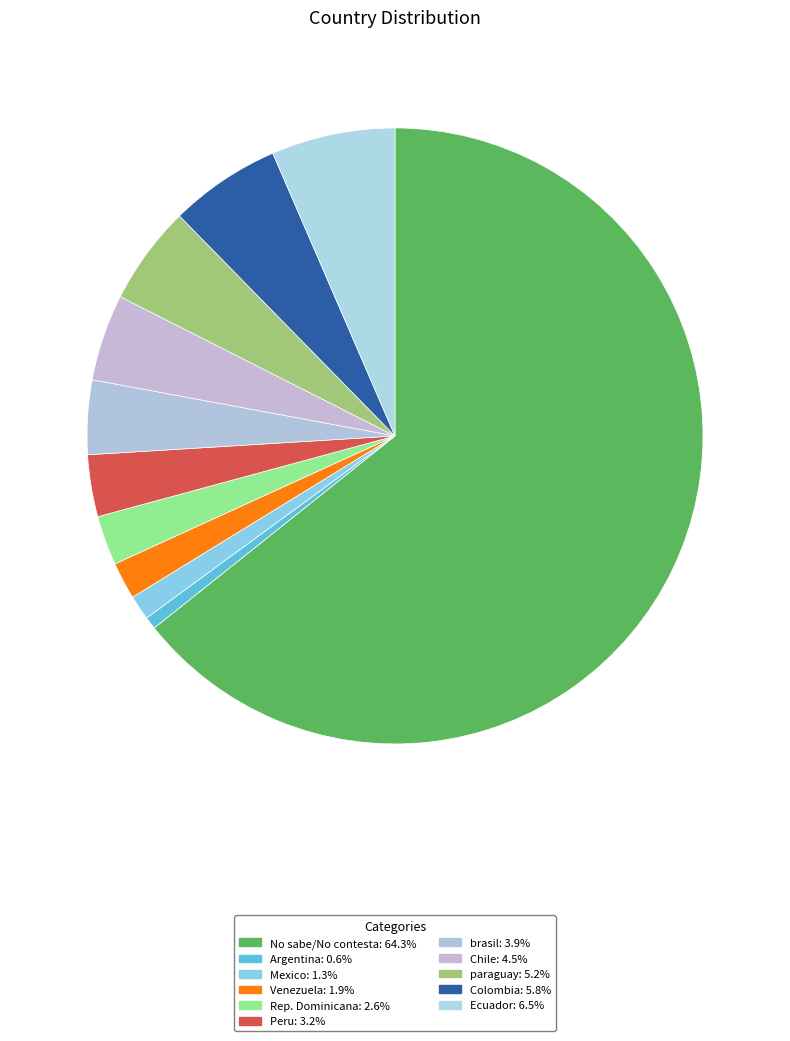

Count the number of slices in the pie.

11